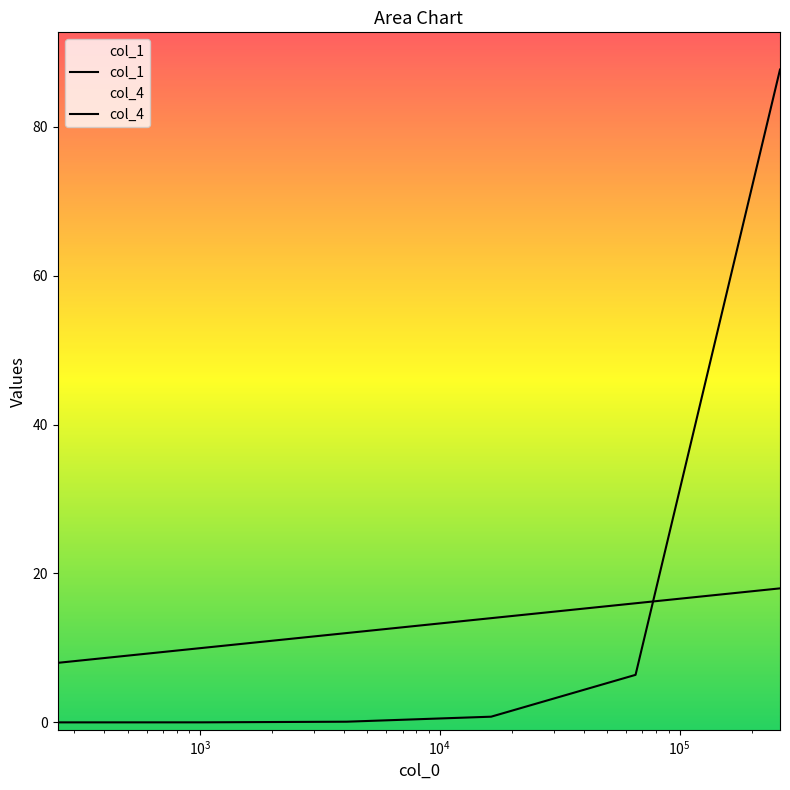

What is the average value of the col_4 series?

13.0